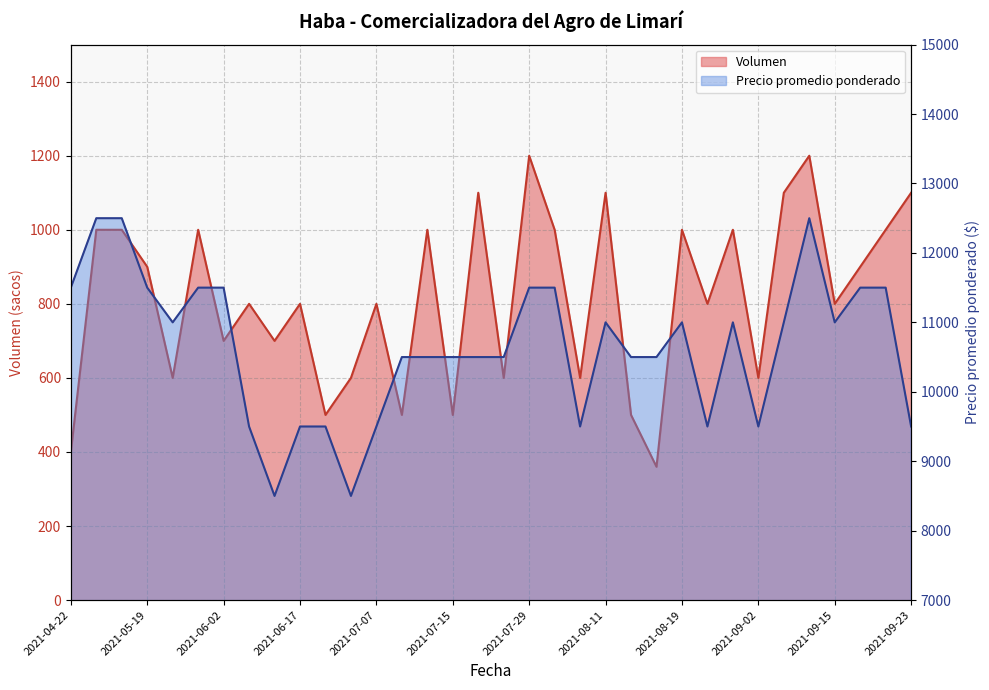

List the series in order of their overall mean, lowest first.

Volumen, Precio promedio ponderado